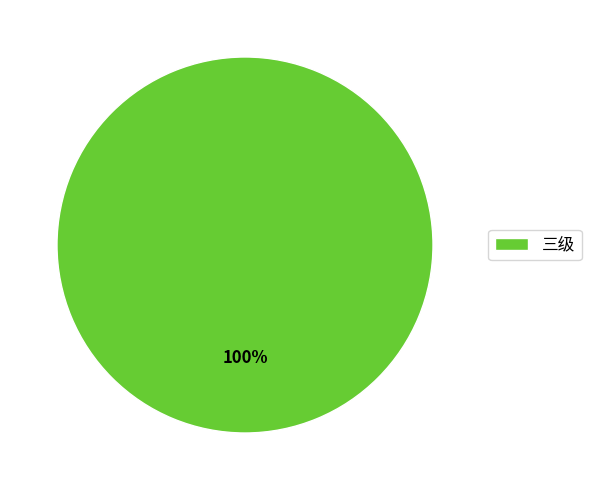

What percentage is the 三级 slice, to the nearest percent?

100%